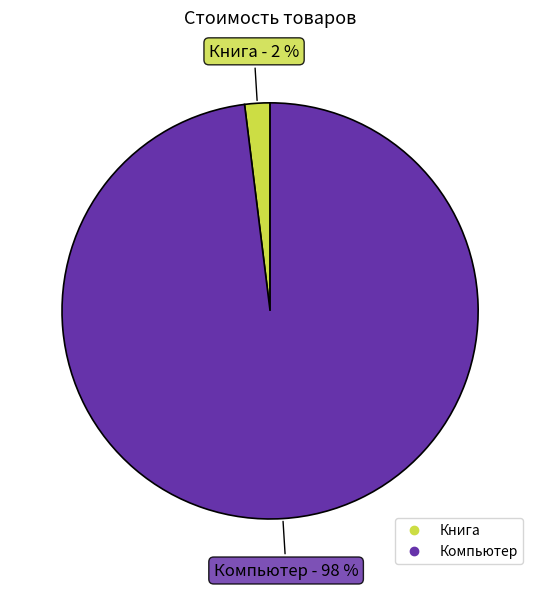

Is the sum of Книга and Компьютер greater than half?

Yes